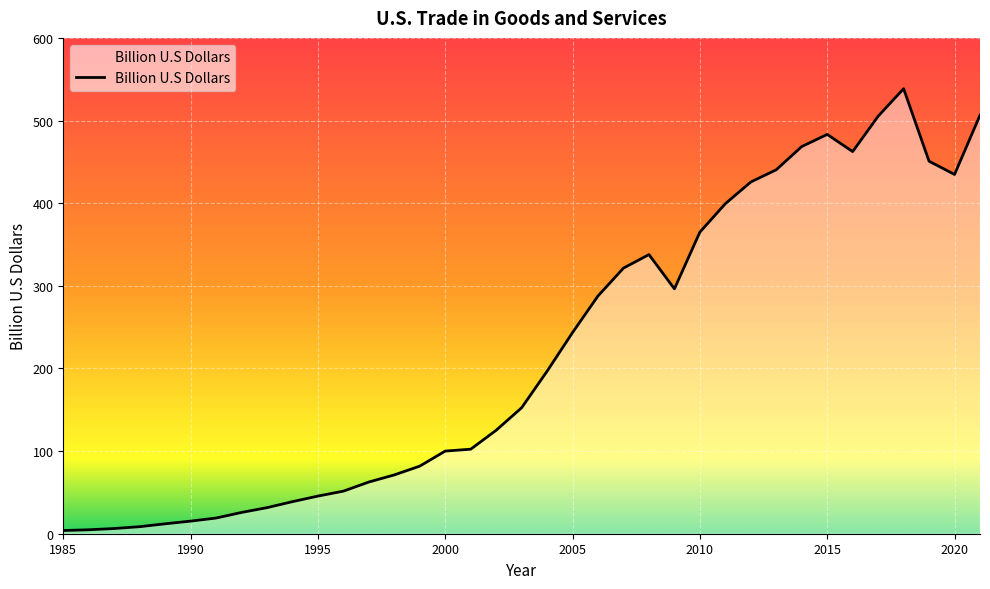

At which category does the chart reach its peak across all series?

2018